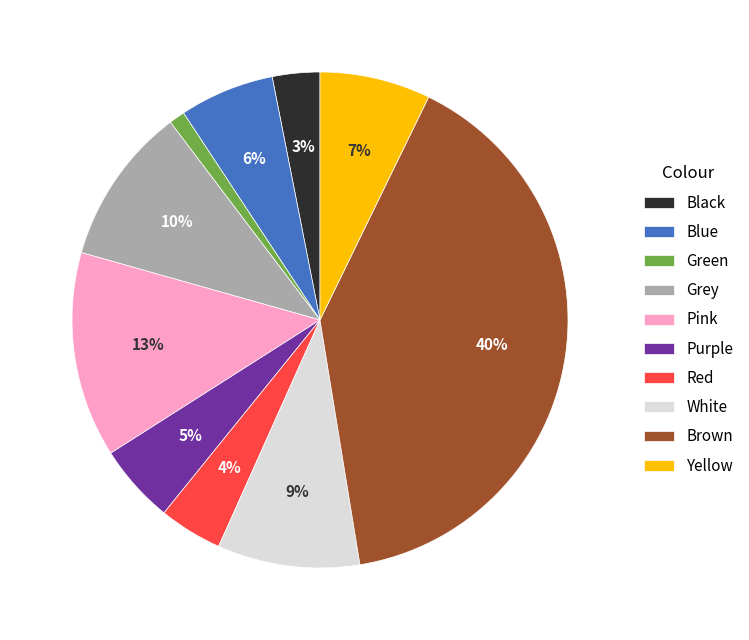

Count the number of slices in the pie.

10